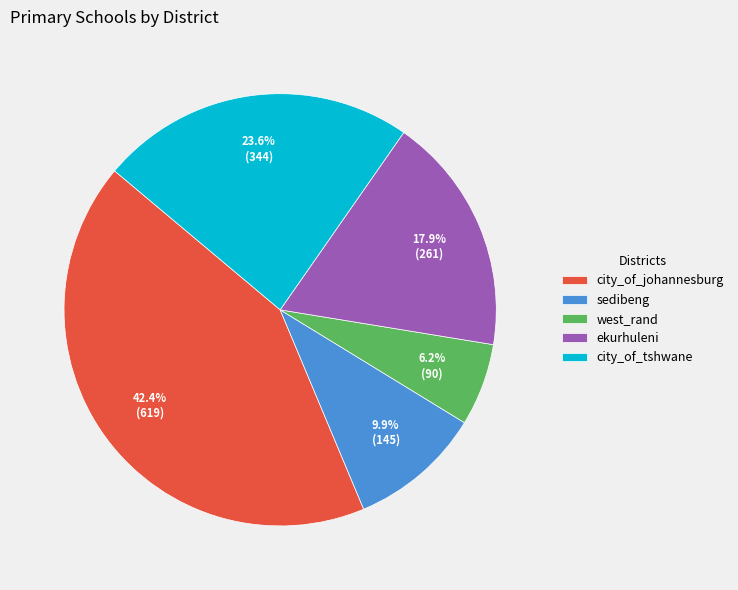

Does city_of_tshwane account for over 50% of the chart?

No